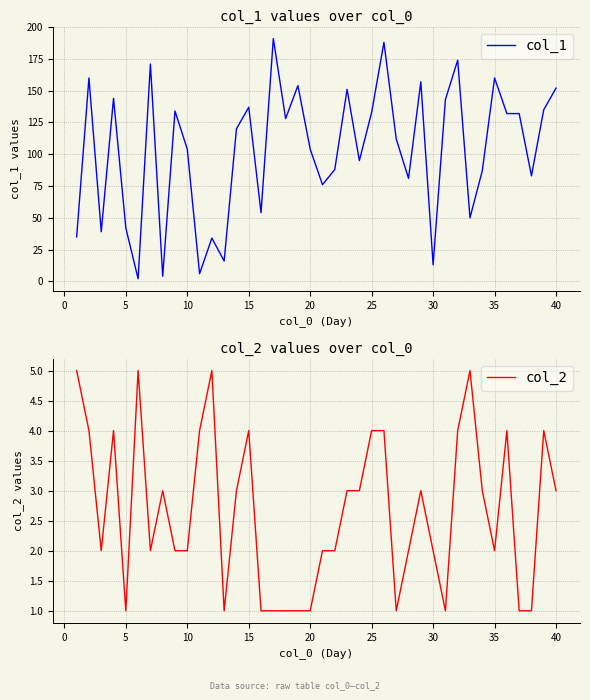

At how many categories does at least one series exceed 11?

37